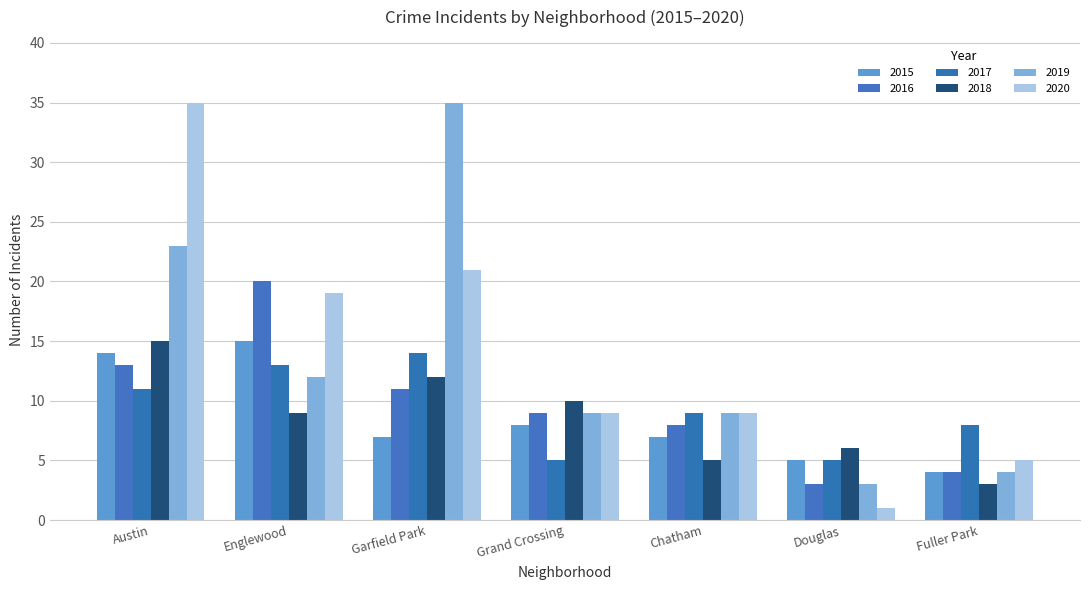

How many data points in 2017 are less than 9?

3